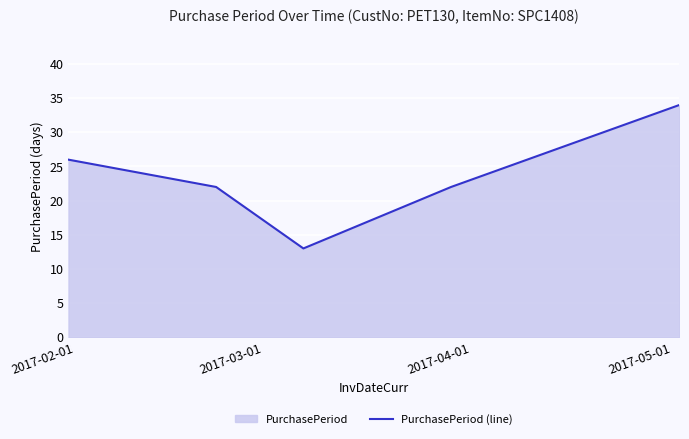

How many interior local valleys (lower than both neighbors) does the data have?

1